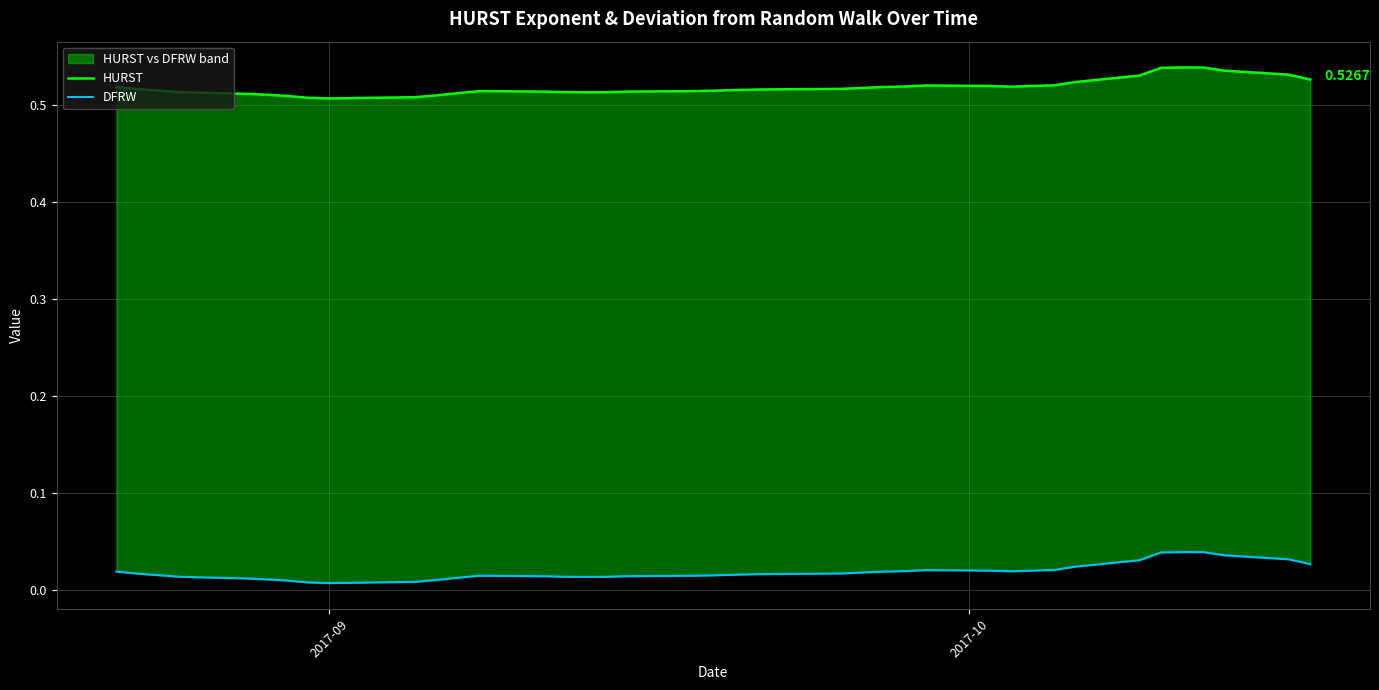

How many interior local peaks does the DFRW series have?

3